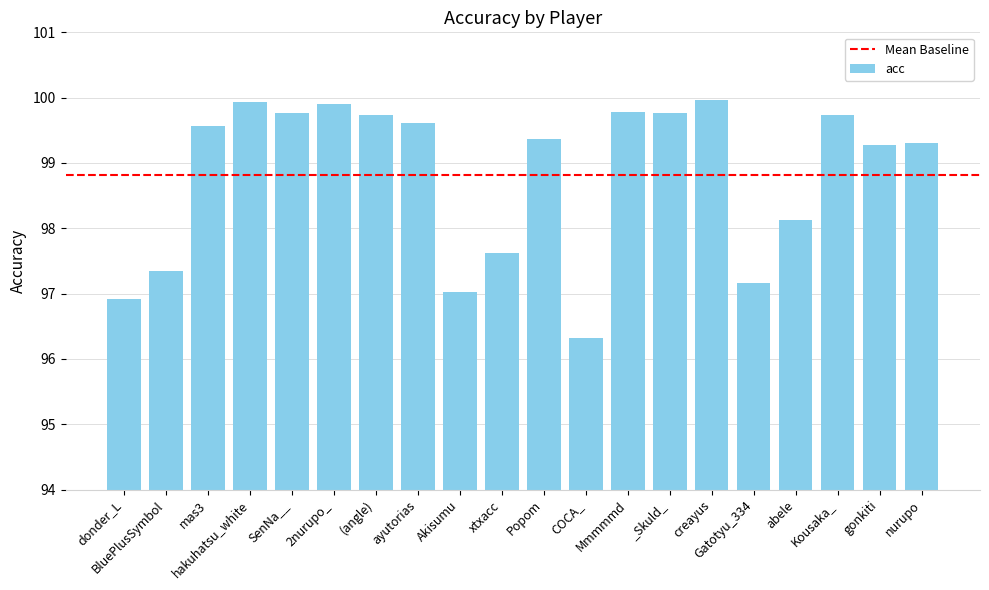

What is the change in value from hakuhatsu_white to _Skuld_?

-0.2